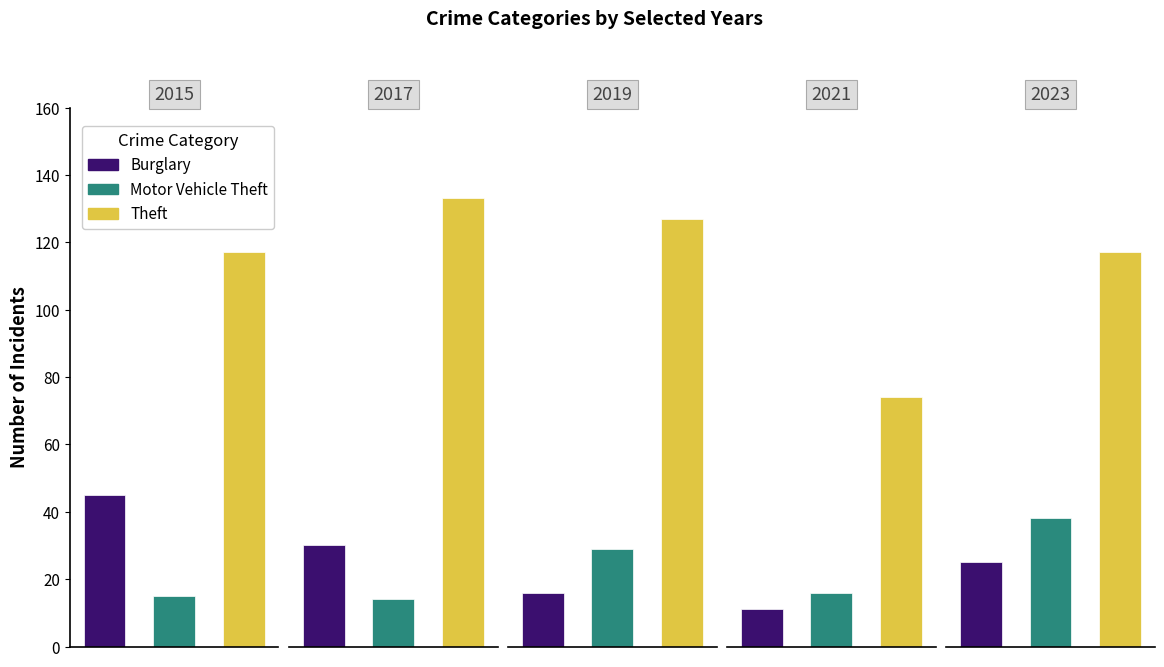

What is the value of the Burglary bar at the 10th from the left?

11